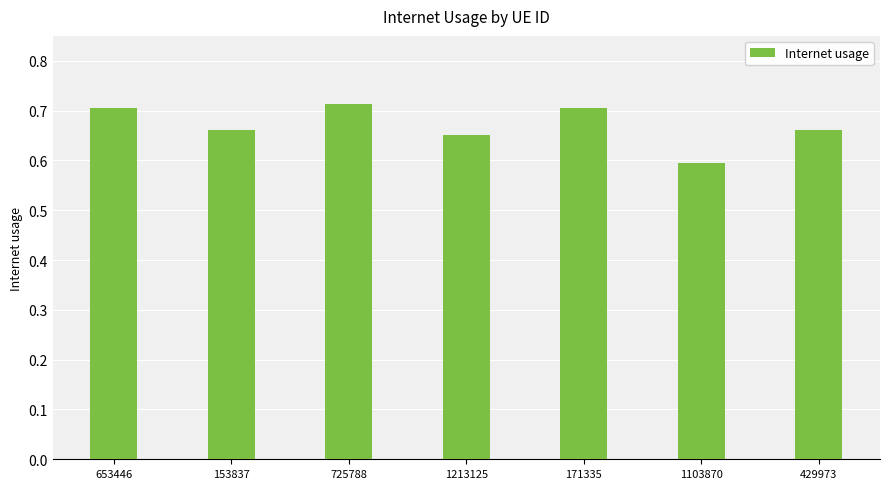

Are the bars horizontal?

No